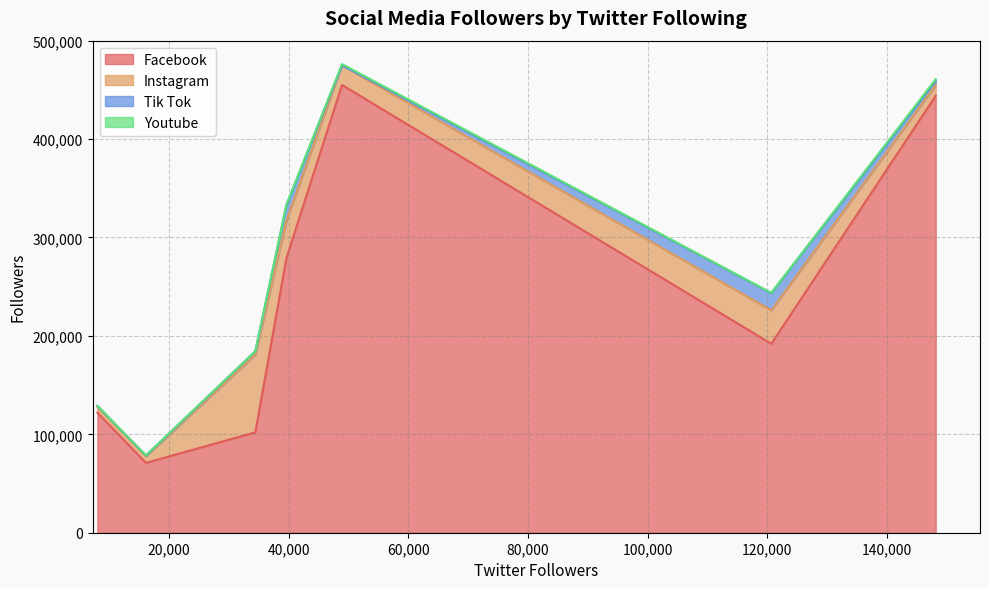

Which series has the largest total across all categories?

Facebook